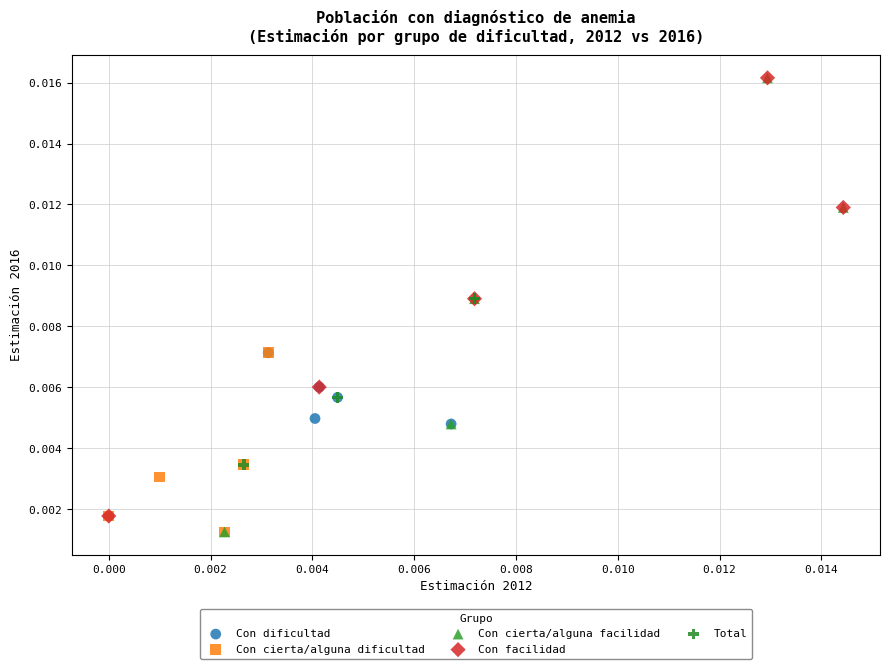

Which series has the largest Y range (max minus min)?

Con cierta/alguna facilidad